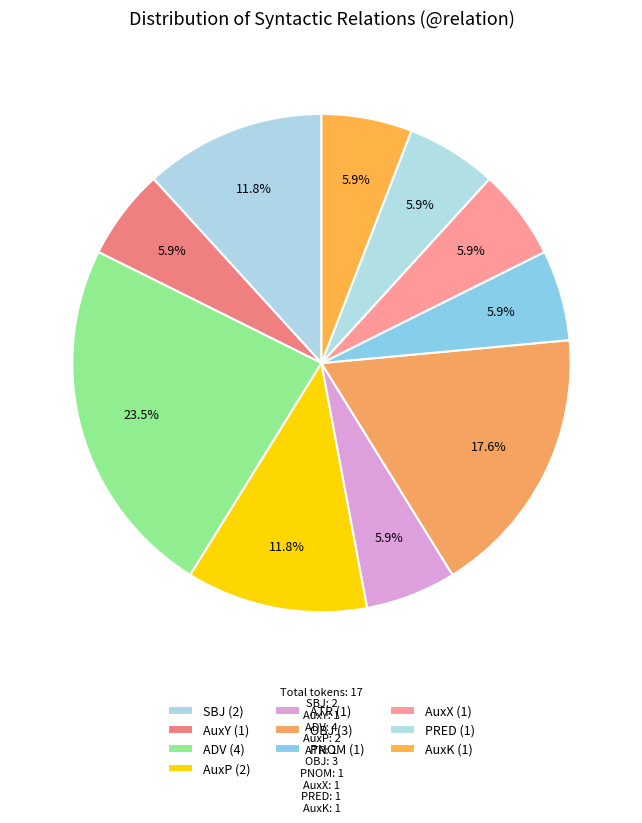

True or false: PRED accounts for 1% of the total.

False